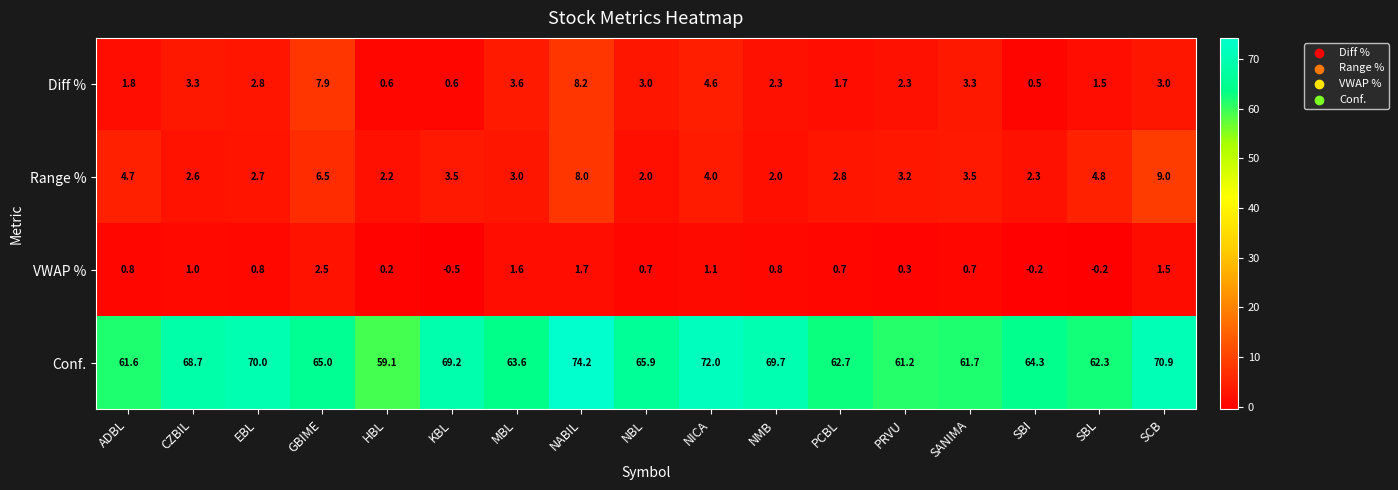

Is the value of Conf. at SBL greater than the value of VWAP % at NMB?

Yes